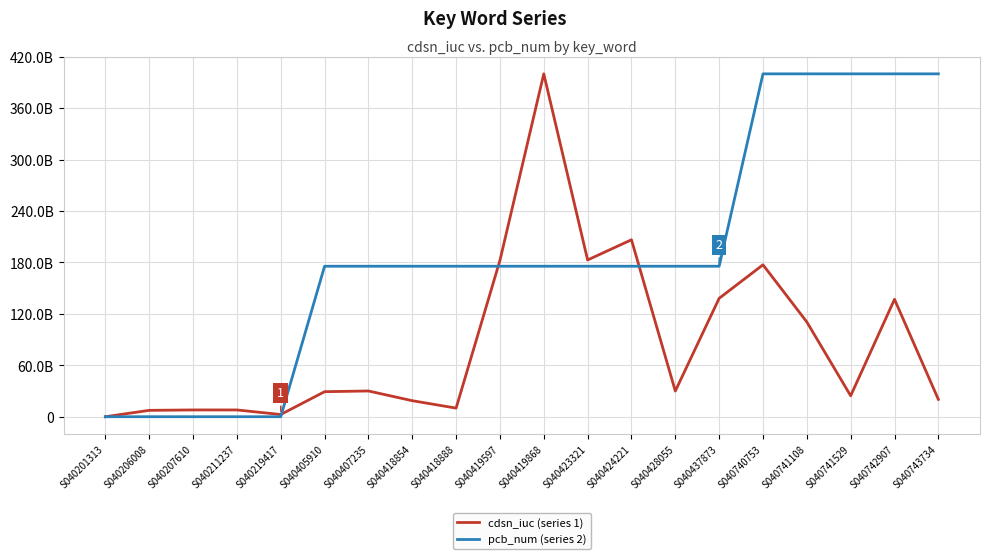

At which label does cdsn_iuc (series 1) first exceed 29932324780?

S040407235